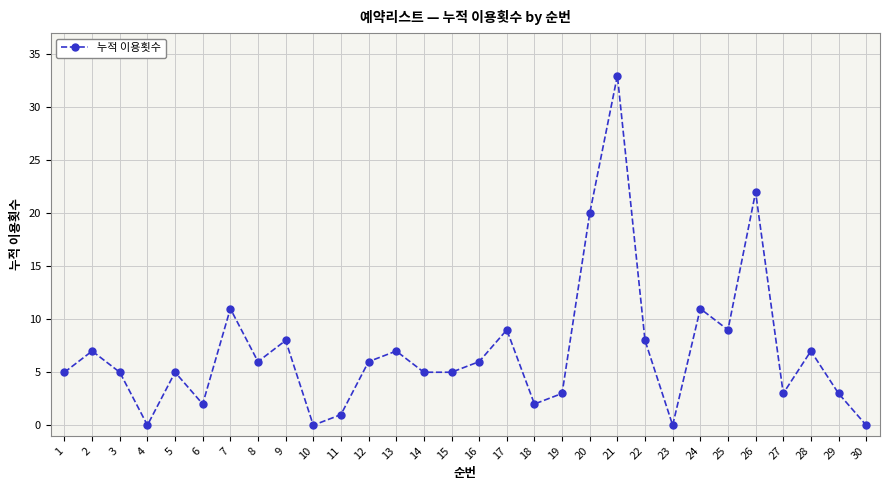

What is the greatest value displayed?

33